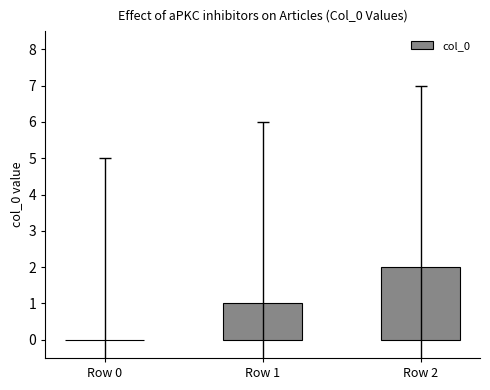

What is the change in value from Row 0 to Row 2?

+2